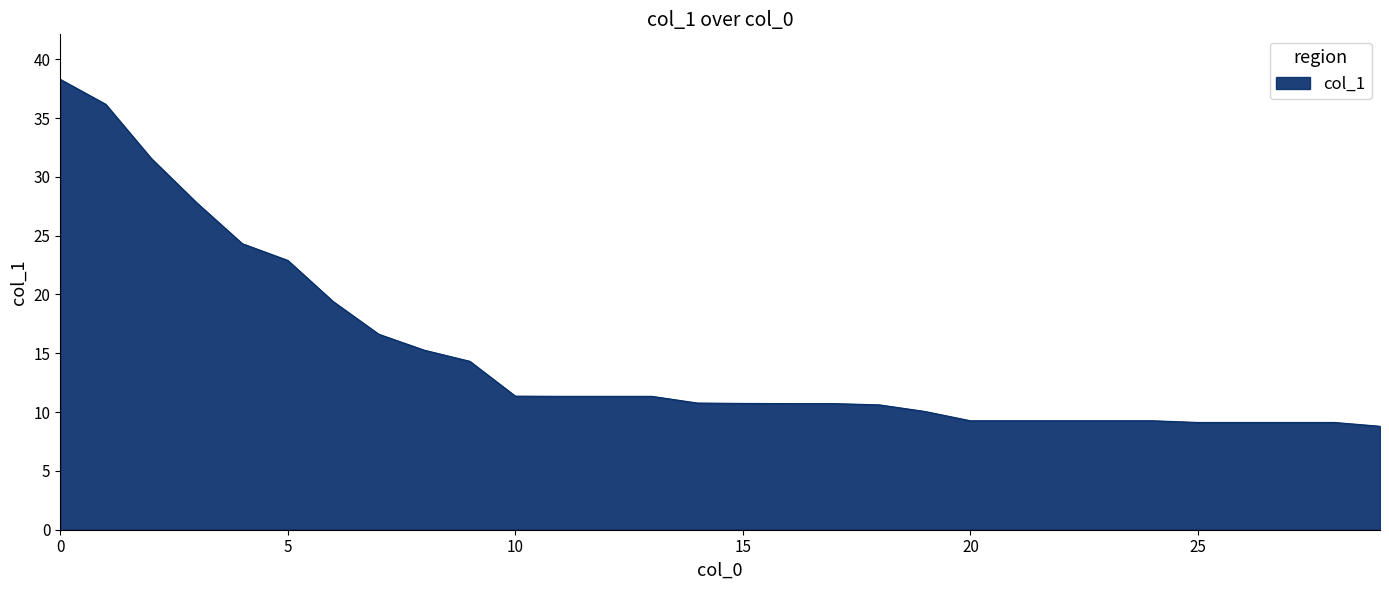

What is the greatest value displayed?

38.3